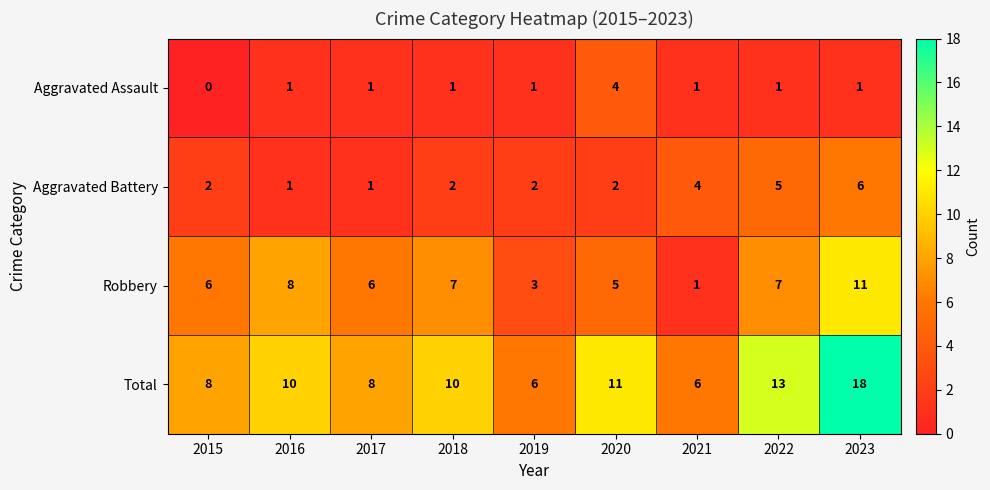

Count the Aggravated Battery values in the range 2 to 4.

5